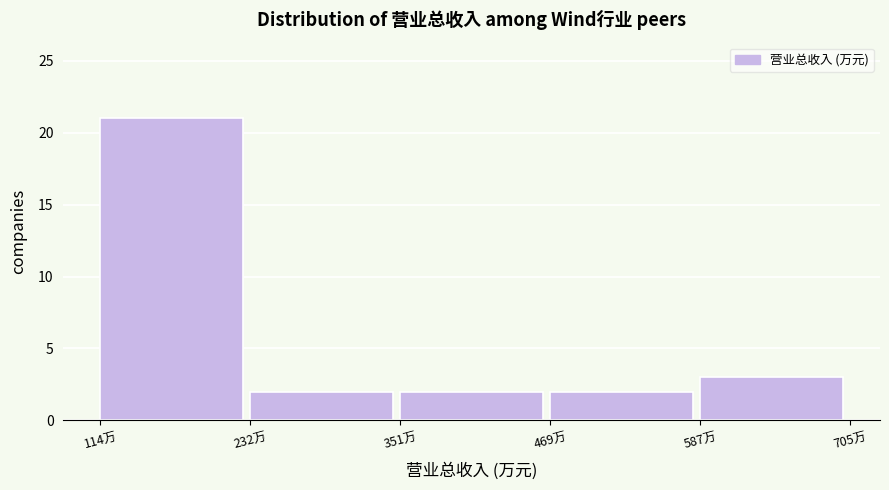

Reading left to right, what are all the values shown in this chart?

21	2	2	2	3